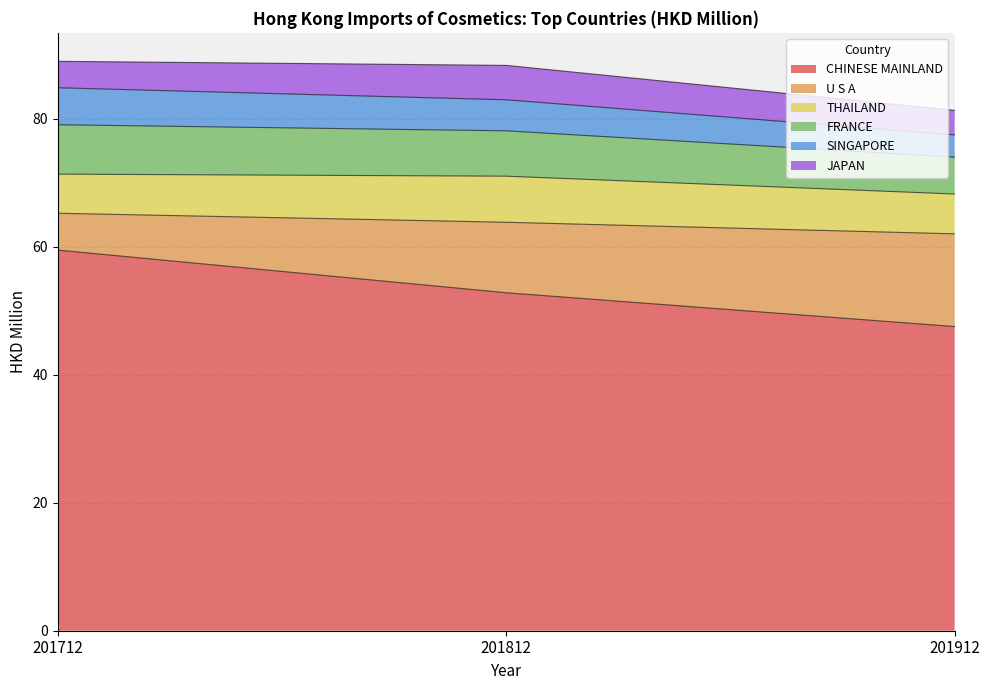

Between 201712 and 201912, which is larger?

201712